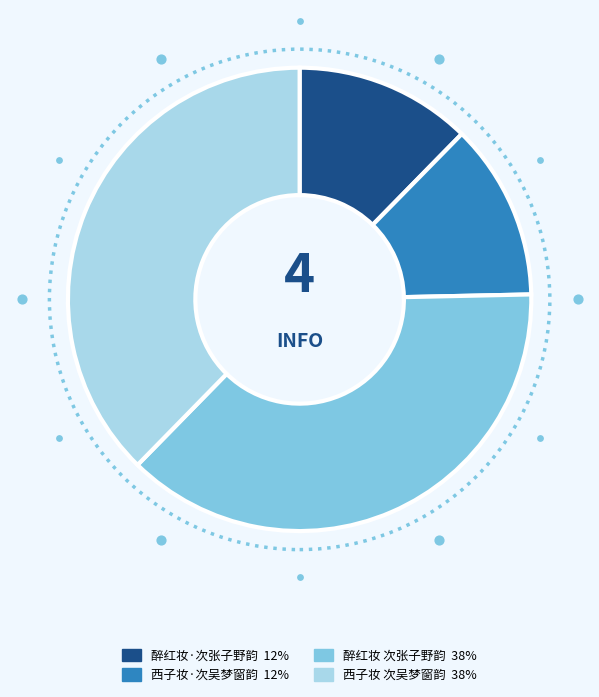

Does any single category account for the majority?

No